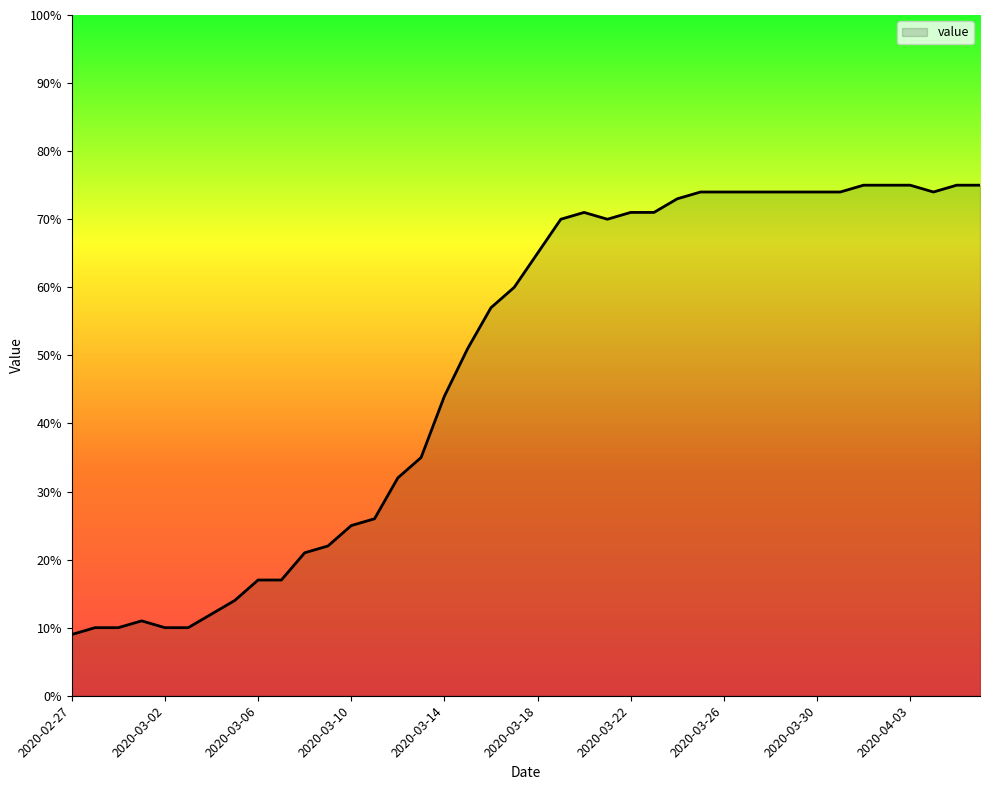

What is the value of the 22nd point from the left?

70